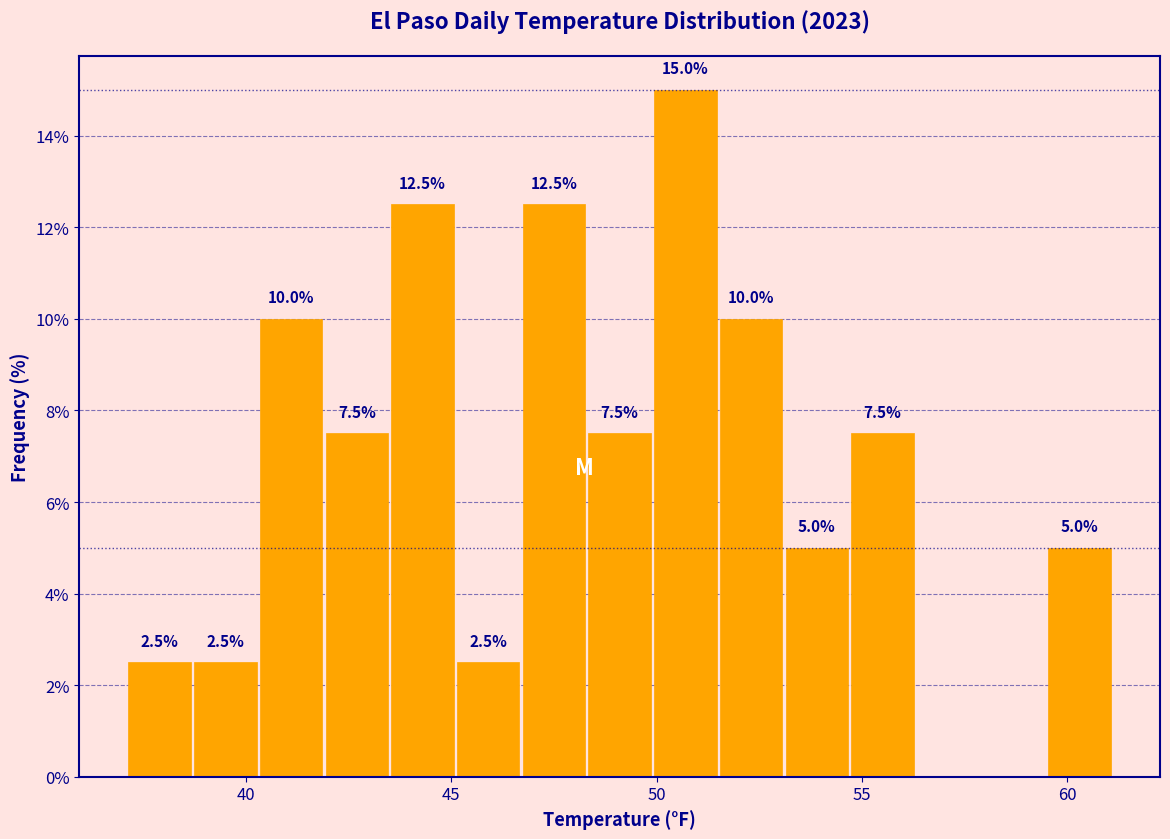

Read against the x-axis, roughly where is the centre of the tallest bar?

50.5